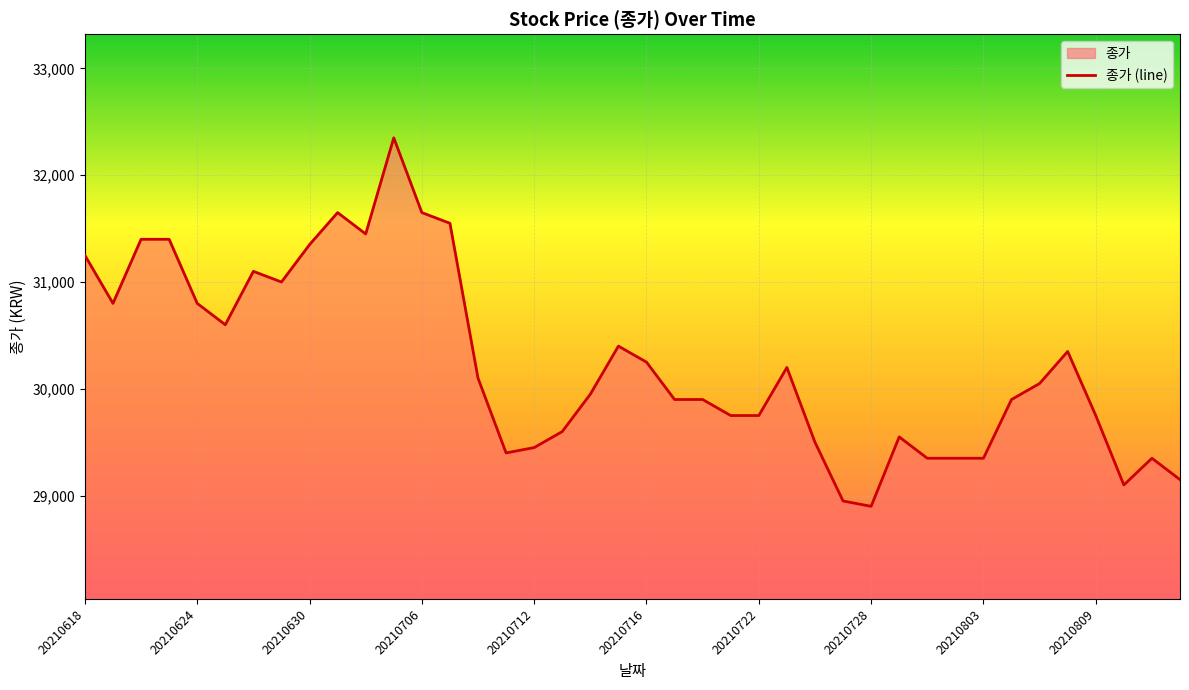

The value at 20210716 is 44245. True or false?

False